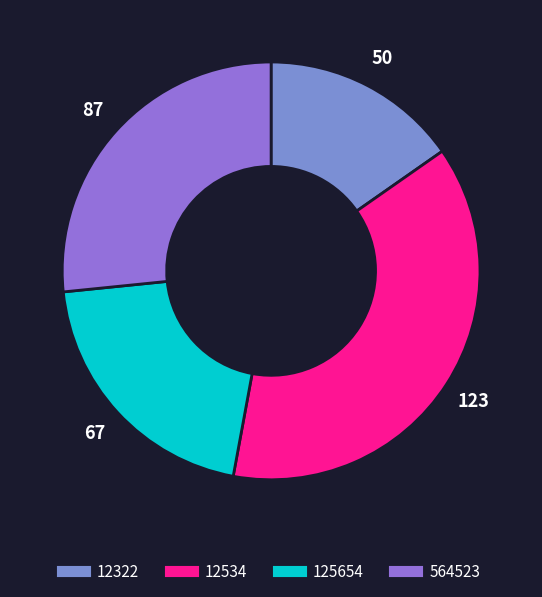

What percentage is the 125654 slice, to the nearest percent?

20%